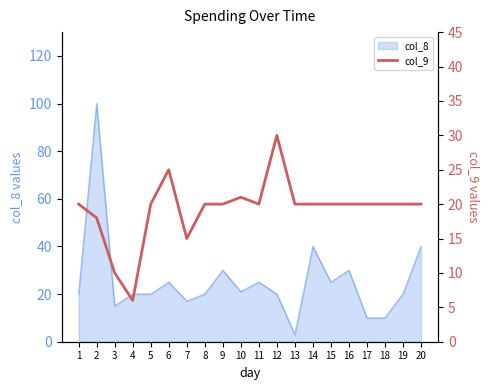

Reading left to right, what are all the values shown in this chart?

20	18	10	6	20	25	15	20	20	21	20	30	20	20	20	20	20	20	20	20